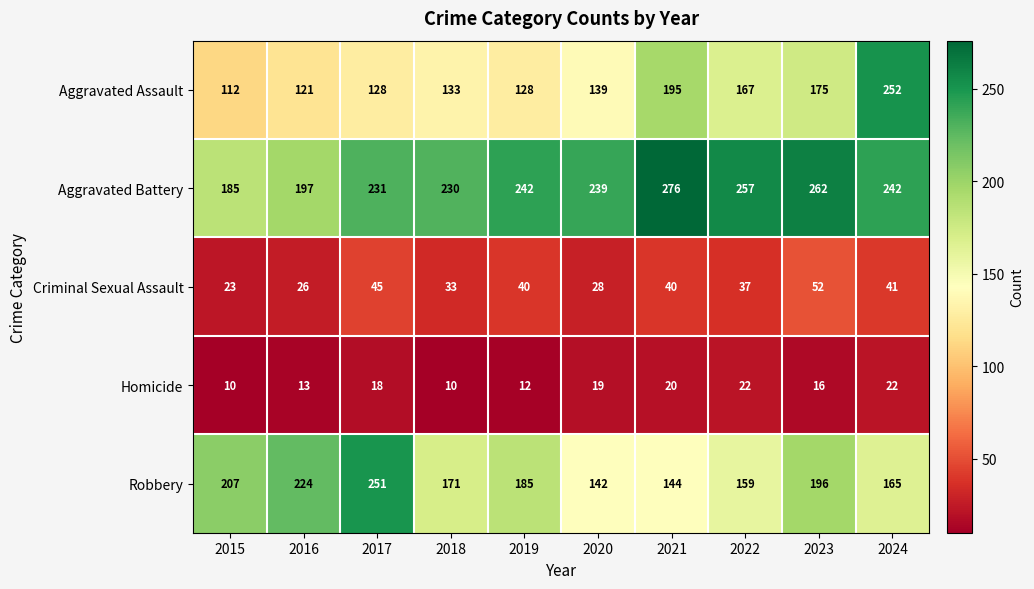

At which category is the sum across all series the highest?

2024